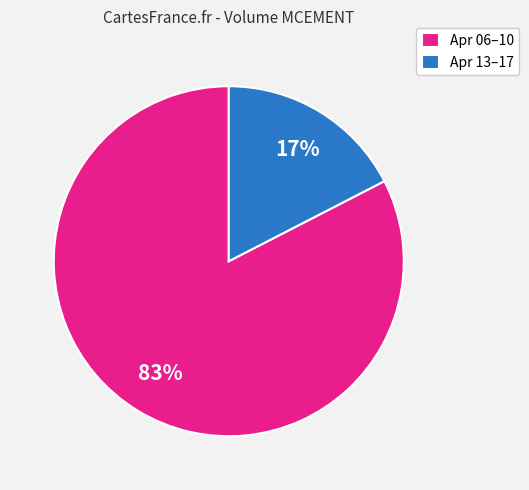

Rank the categories by value from lowest to highest.

Apr 13–17, Apr 06–10